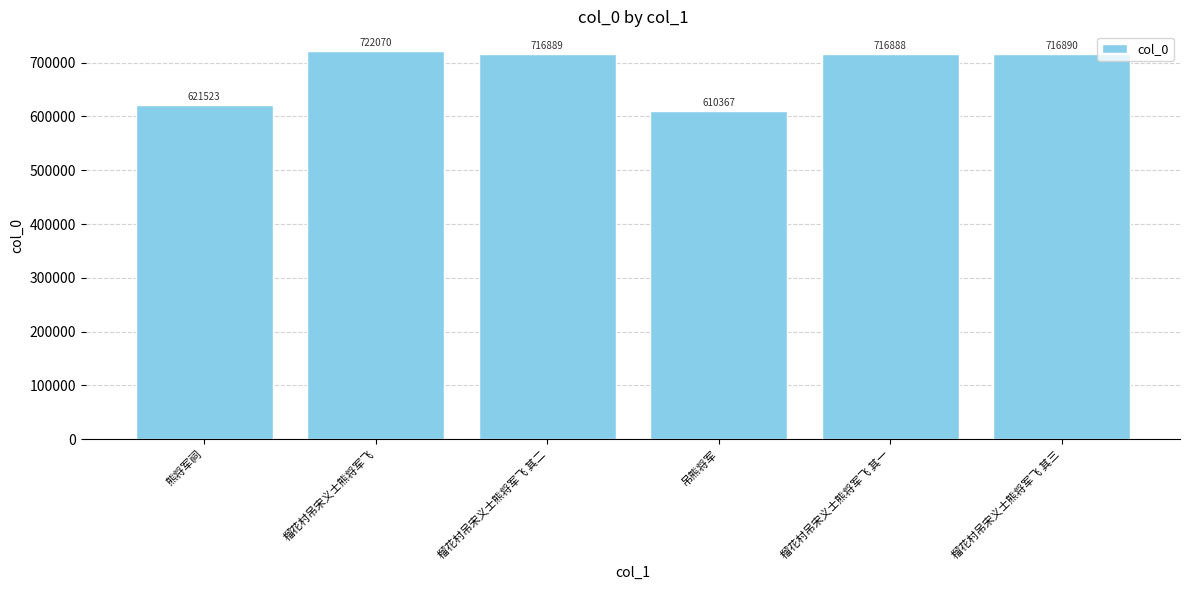

The chart shows a value of 1143838 at 榴花村吊宋义士熊将军飞 其三. True or false?

False